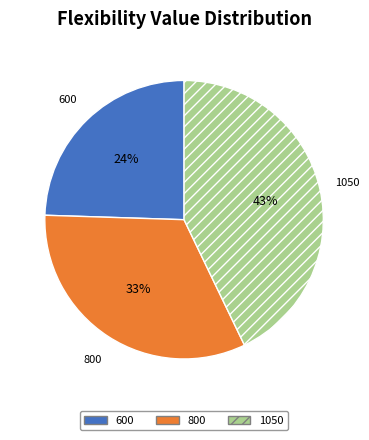

Do 600 and 1050 together represent more than half of the pie?

Yes